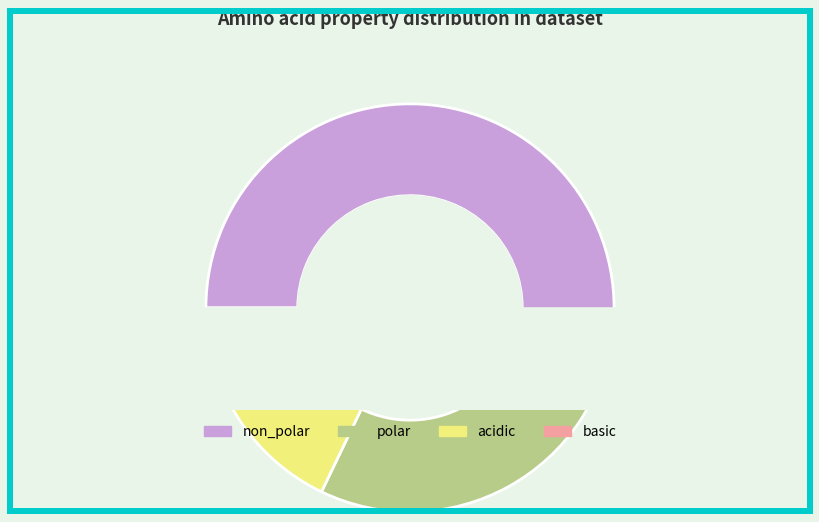

Which slice represents more than half of the pie?

non_polar